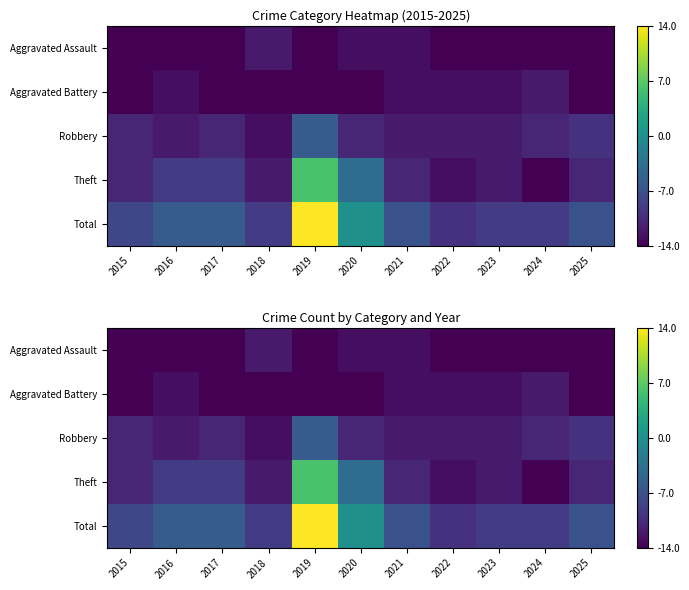

Count the number of data series in this chart.

5